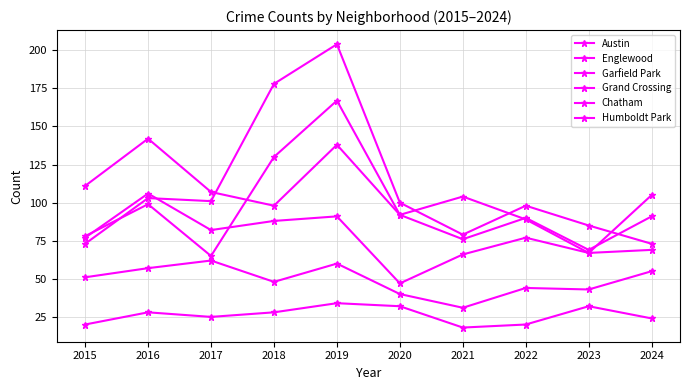

What is the sum of all Humboldt Park values?

261